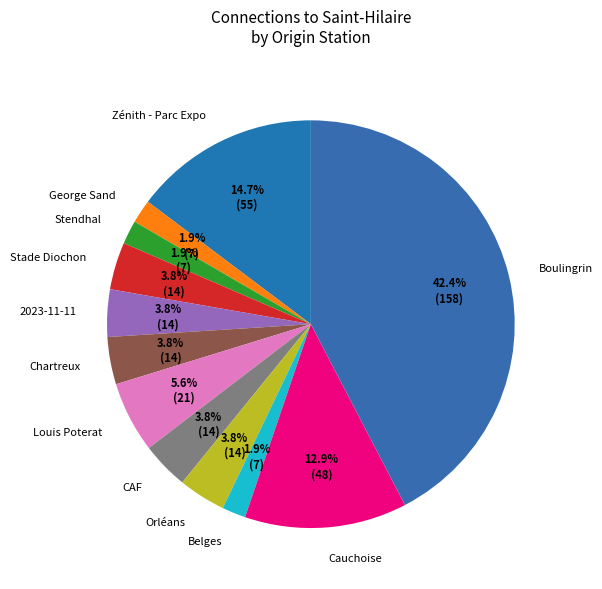

To the nearest percent, what is the combined percentage of Chartreux and Stade Diochon?

8%